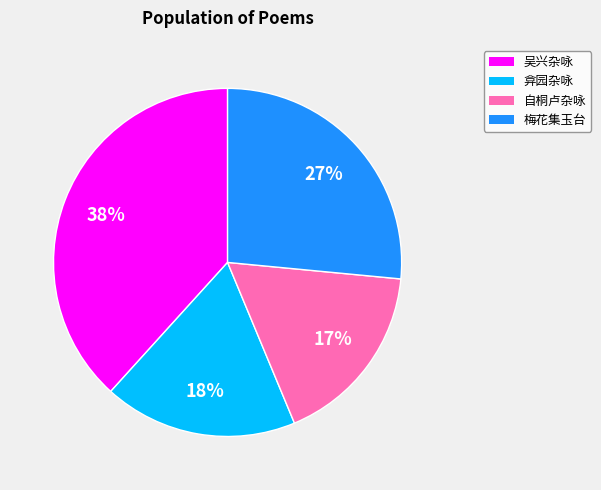

Approximately how many times larger is the value at 弇园杂咏 compared to 梅花集玉台?

0.7